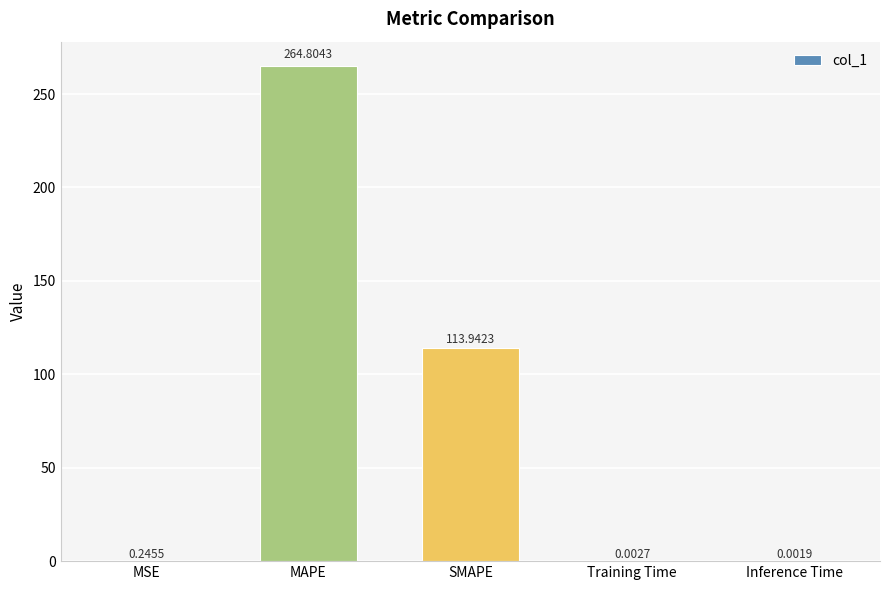

Are the bars horizontal?

No